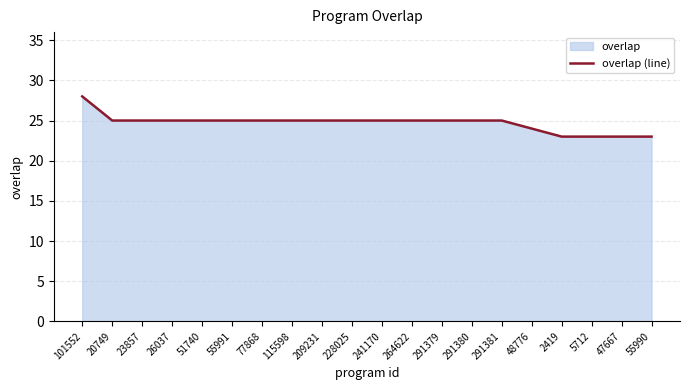

Which label corresponds to the smallest value in the chart?

2419